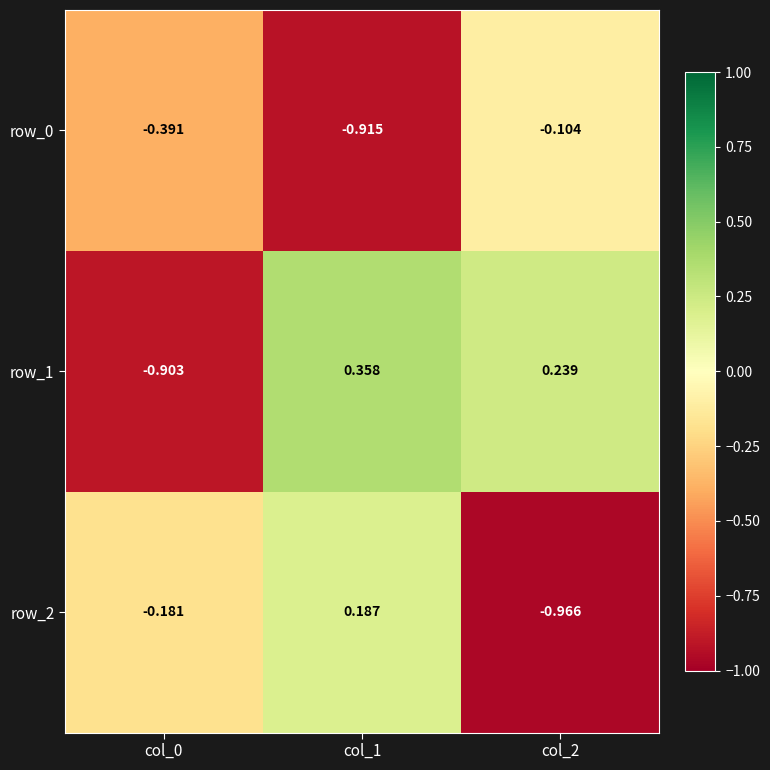

Which category has the highest value in the row_2 series?

col_1